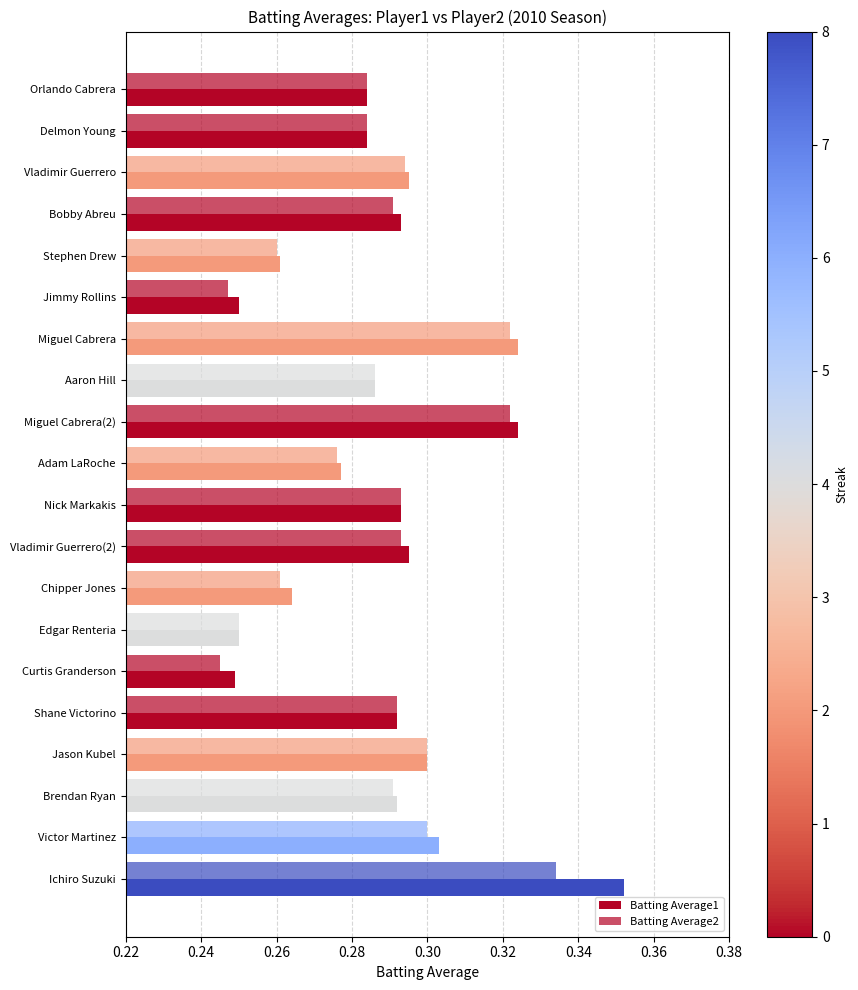

How many data points does each series have?

20